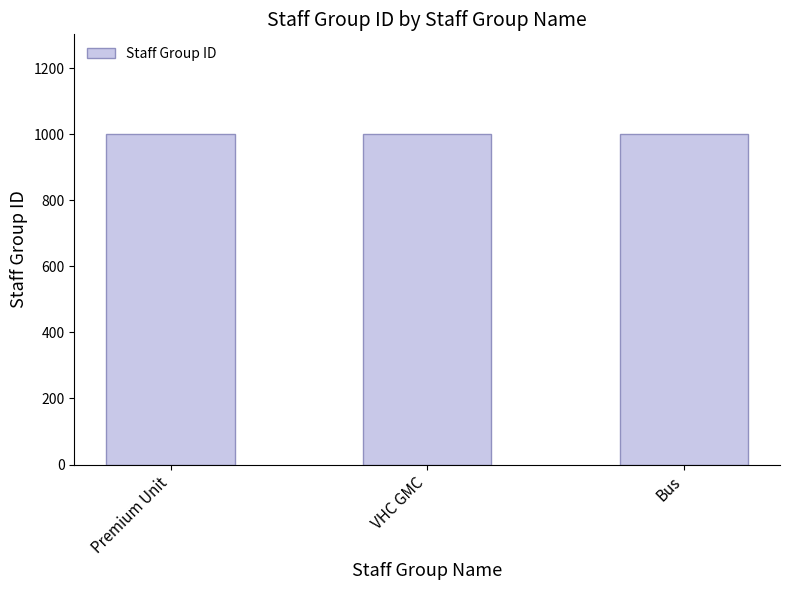

At which label does the data first exceed 1001?

VHC GMC